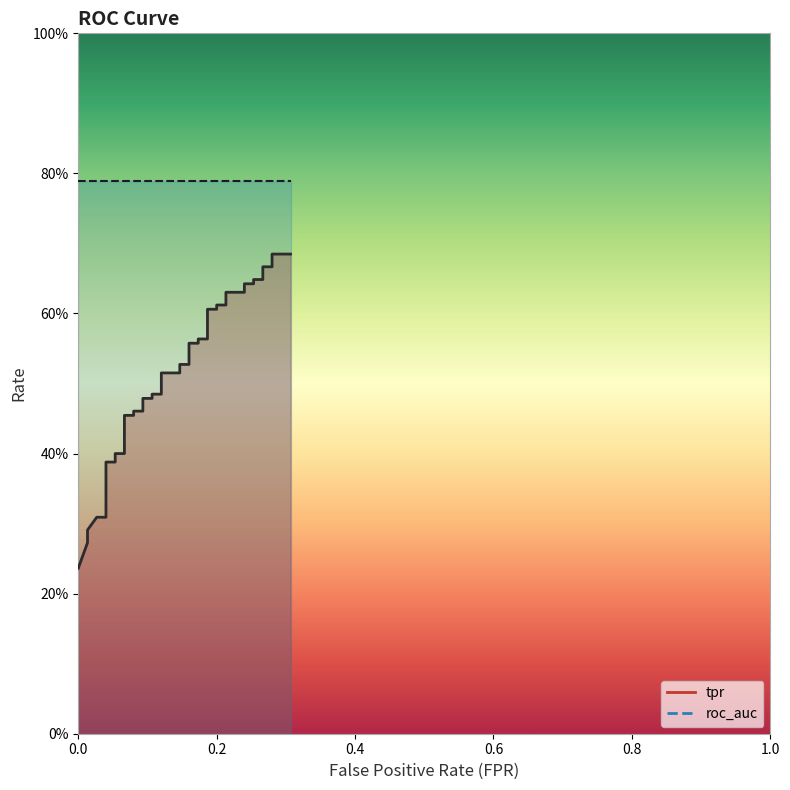

What is the approximate value at 8?

0.4